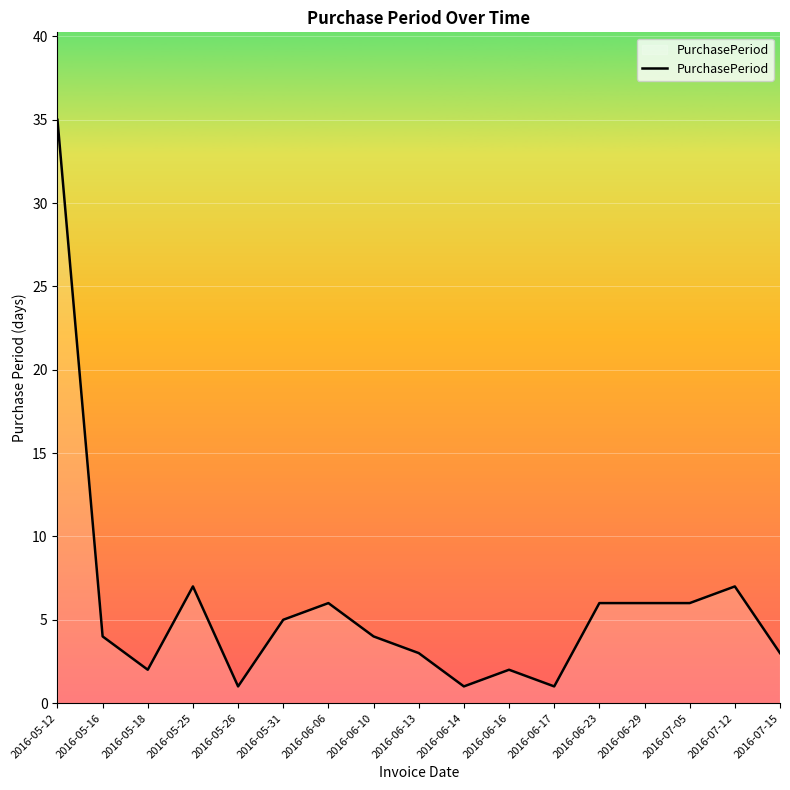

Reading left to right, what are all the values shown in this chart?

35	4	2	7	1	5	6	4	3	1	2	1	6	6	6	7	3